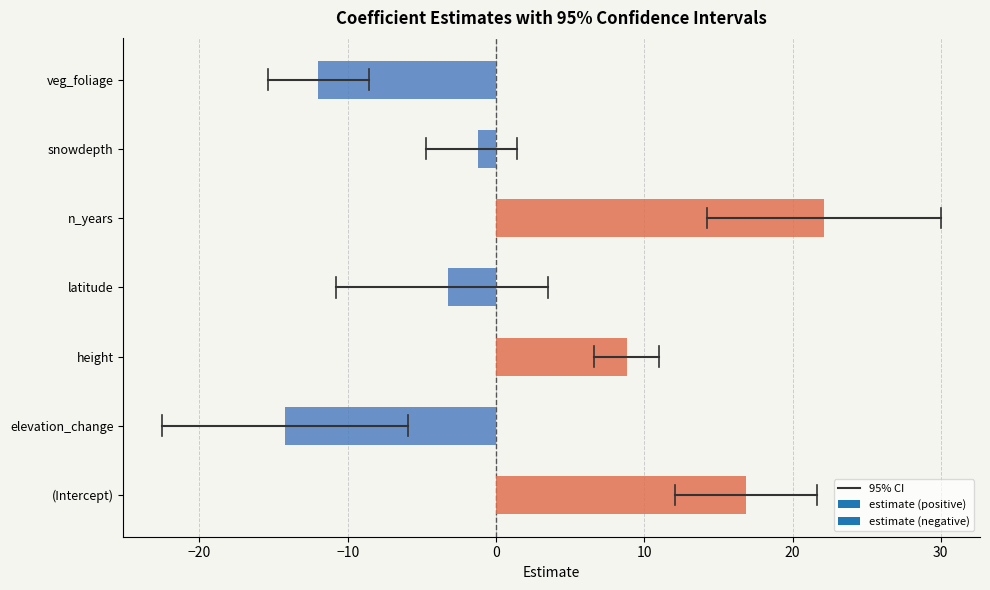

What is the difference between the maximum and second lowest values?

34.1